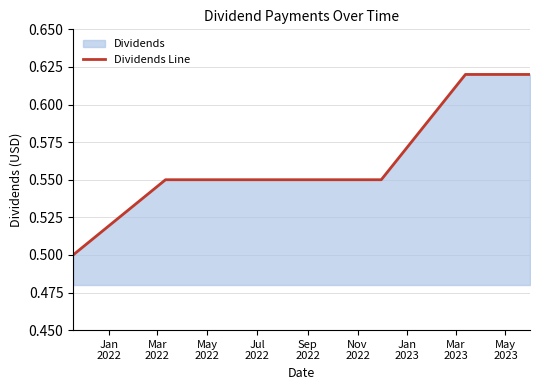

What is the minimum value shown in the chart?

0.5